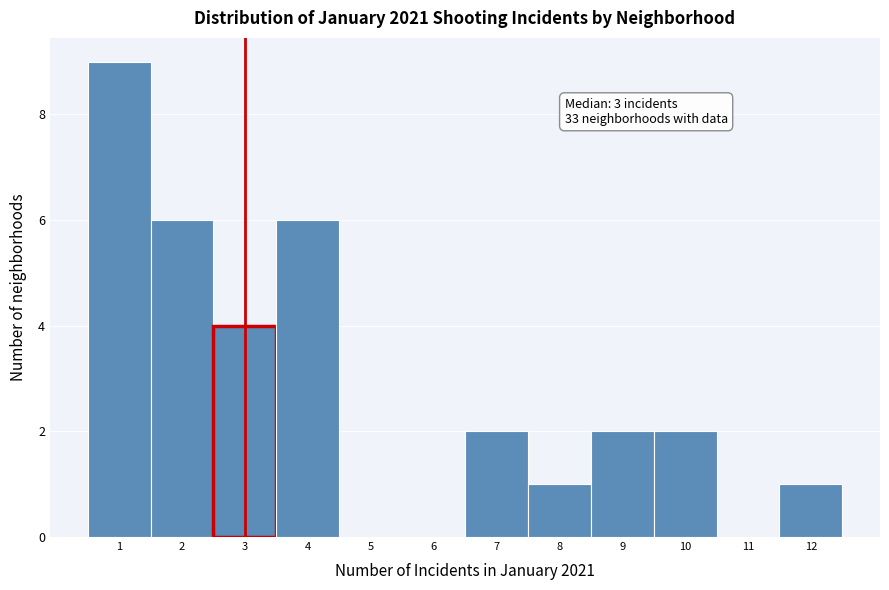

Which range on the x-axis has the tallest bar?

0.5 to 1.5